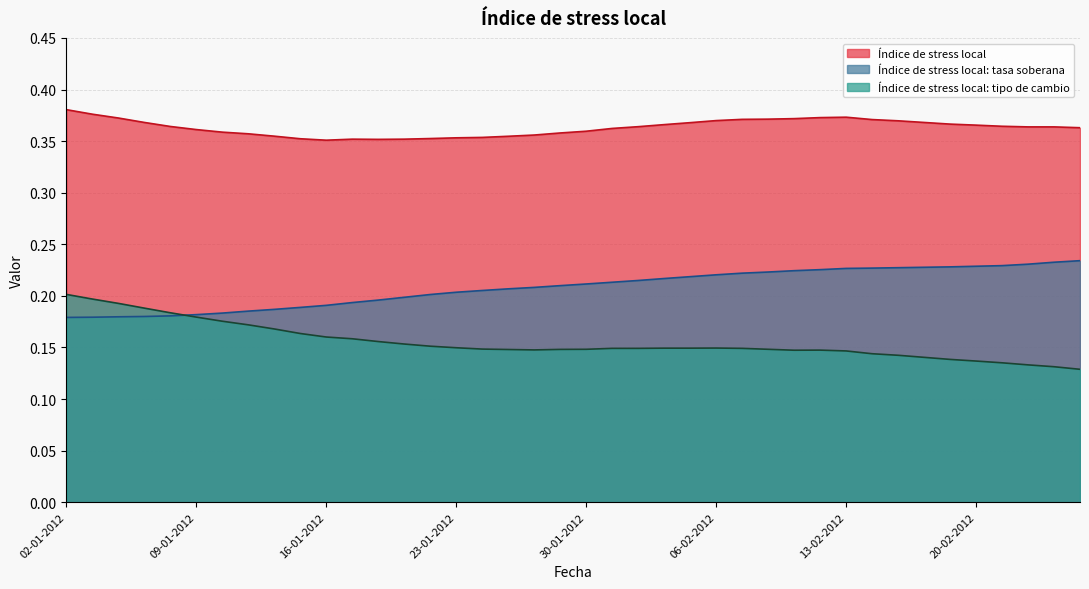

Read the Índice de stress local: tasa soberana value at 09-01-2012.

0.2